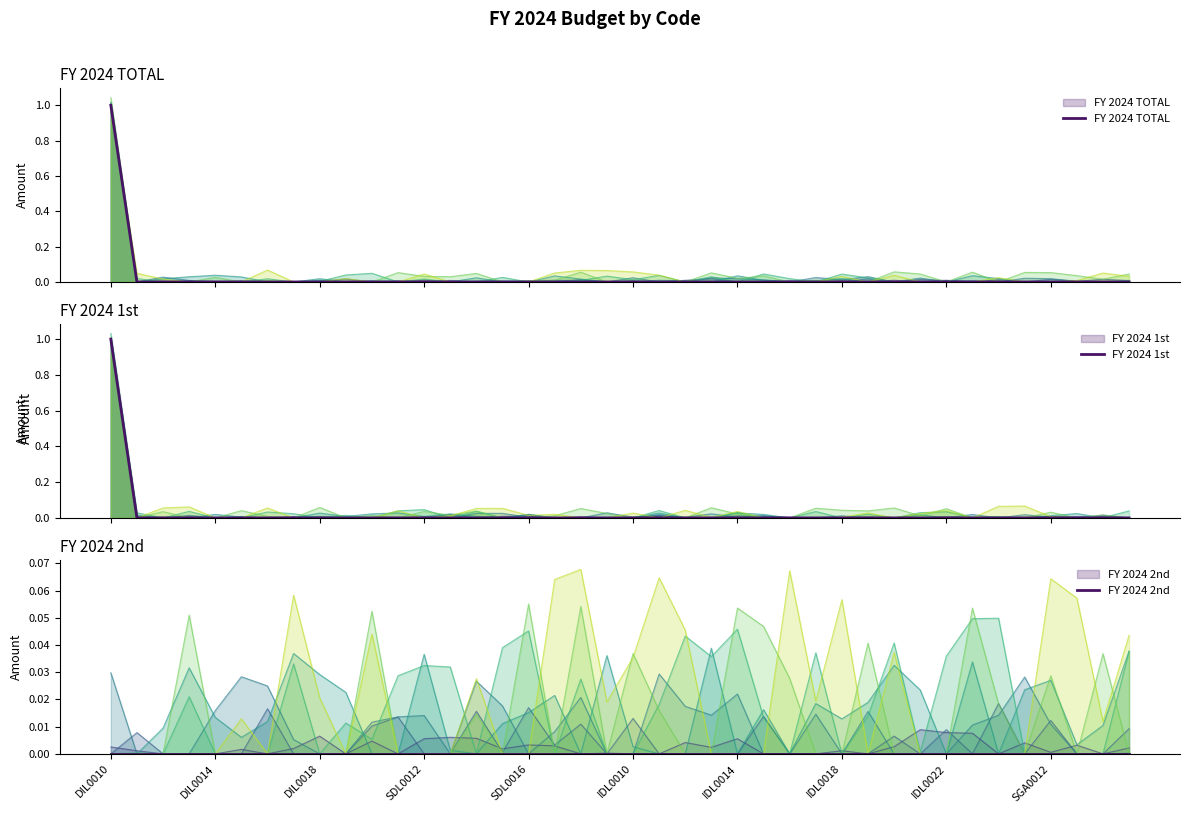

True or false: FY 2024 1st and FY 2024 TOTAL cross at least once.

False